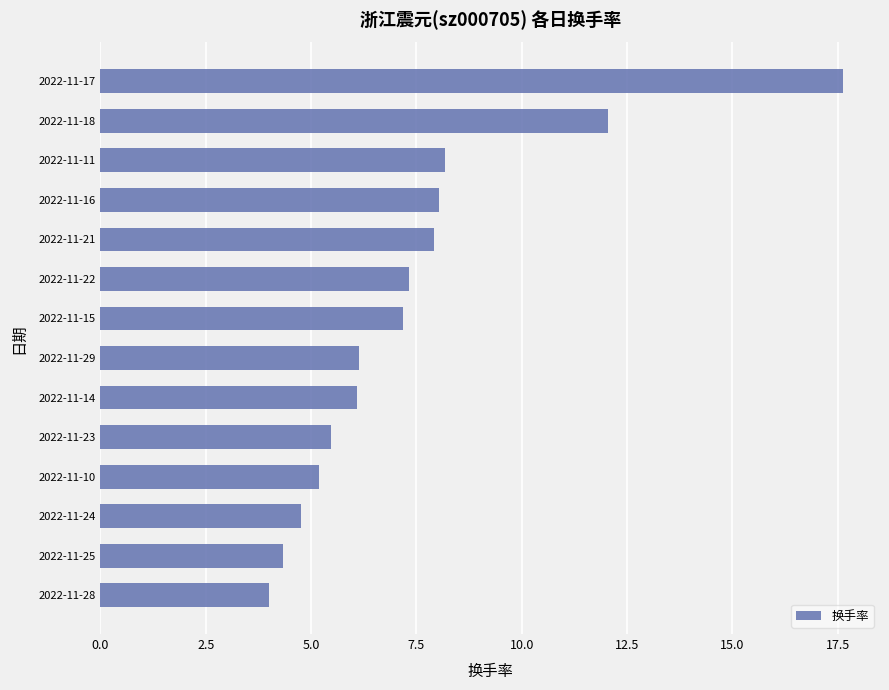

What value does the data have at 2022-11-22?

7.3